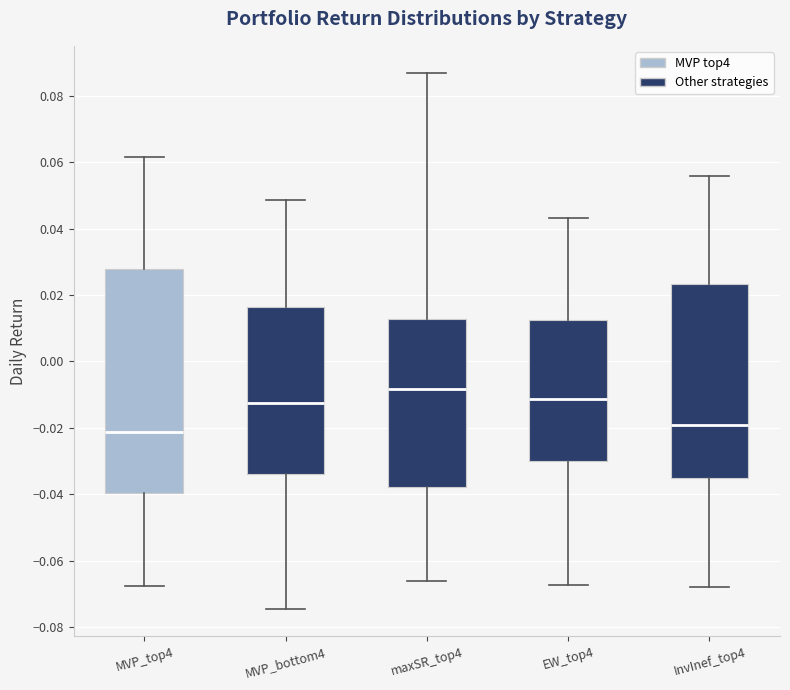

Reading left to right, read every box against the y-axis: the position of its median line, the range the box covers, and the ends of its whiskers. The values are not printed on the chart, so give them approximately, as read against the axis.

MVP_top4: median -0.022, box -0.040 to 0.028, whiskers -0.068 to 0.062
MVP_bottom4: median -0.012, box -0.034 to 0.016, whiskers -0.074 to 0.048
maxSR_top4: median -0.008, box -0.038 to 0.012, whiskers -0.066 to 0.086
EW_top4: median -0.012, box -0.030 to 0.012, whiskers -0.068 to 0.044
InvInef_top4: median -0.020, box -0.036 to 0.024, whiskers -0.068 to 0.056